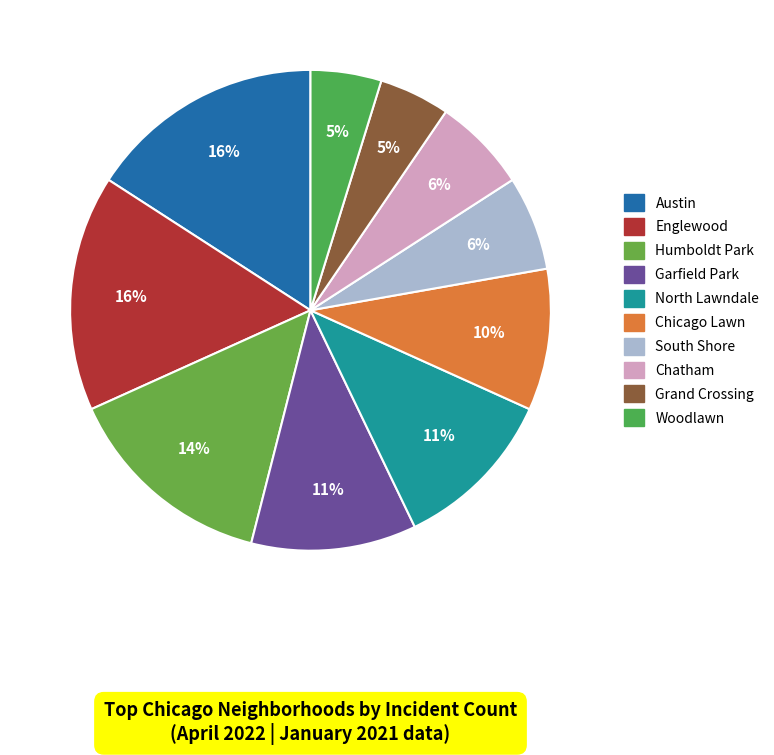

How many segments does this pie chart have?

10